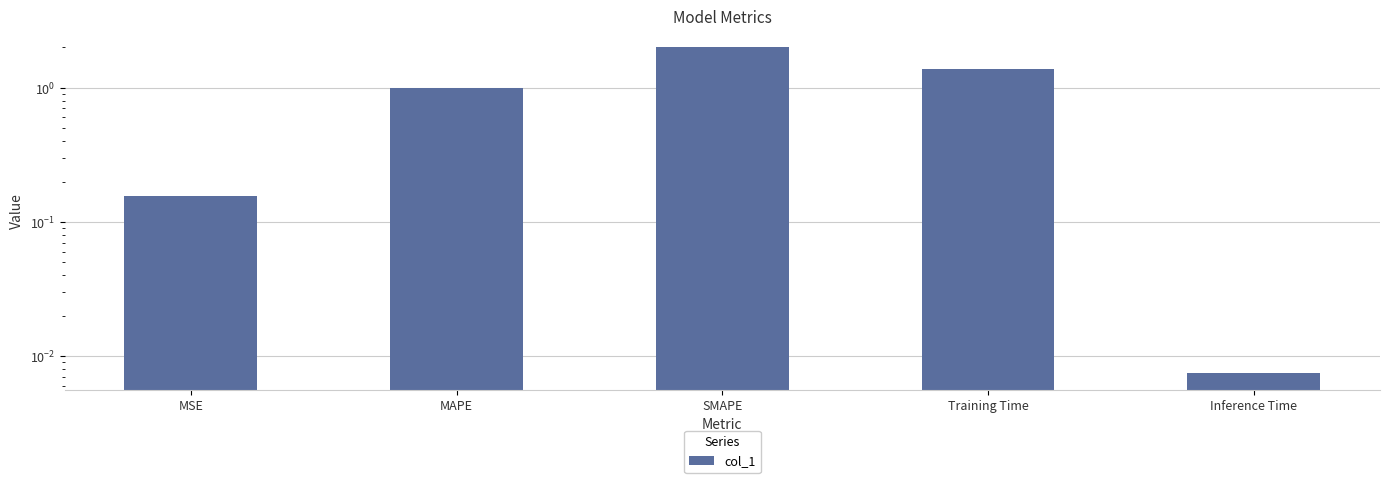

What is the difference between the values at Training Time and MAPE?

0.4